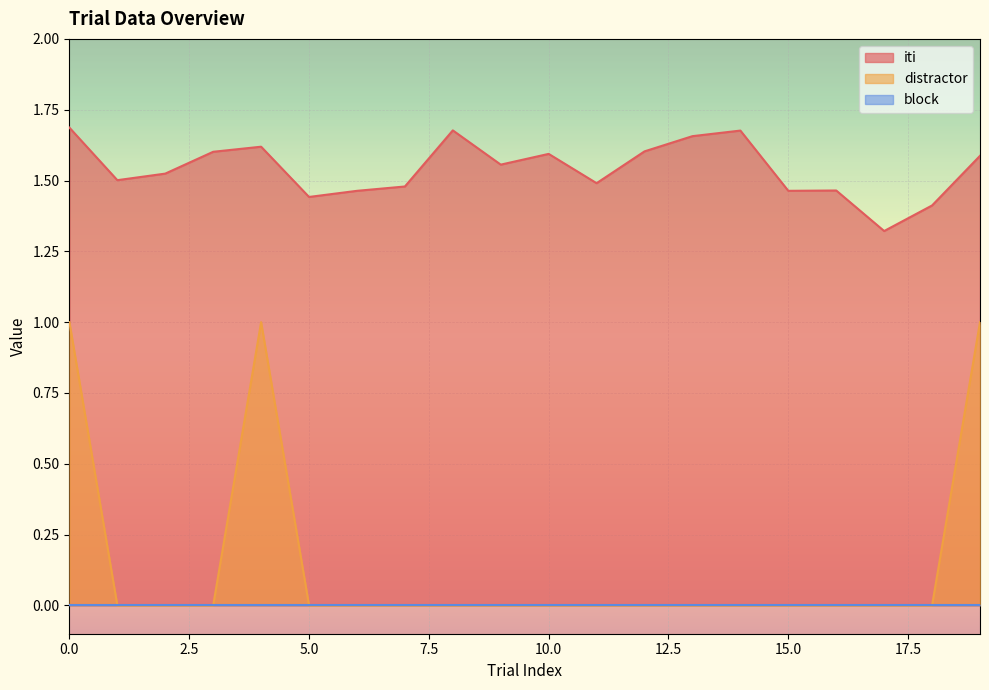

Rank the categories by distractor value from highest to lowest.

0, 4, 19, 1, 2, 3, 5, 6, 7, 8, 9, 10, 11, 12, 13, 14, 15, 16, 17, 18